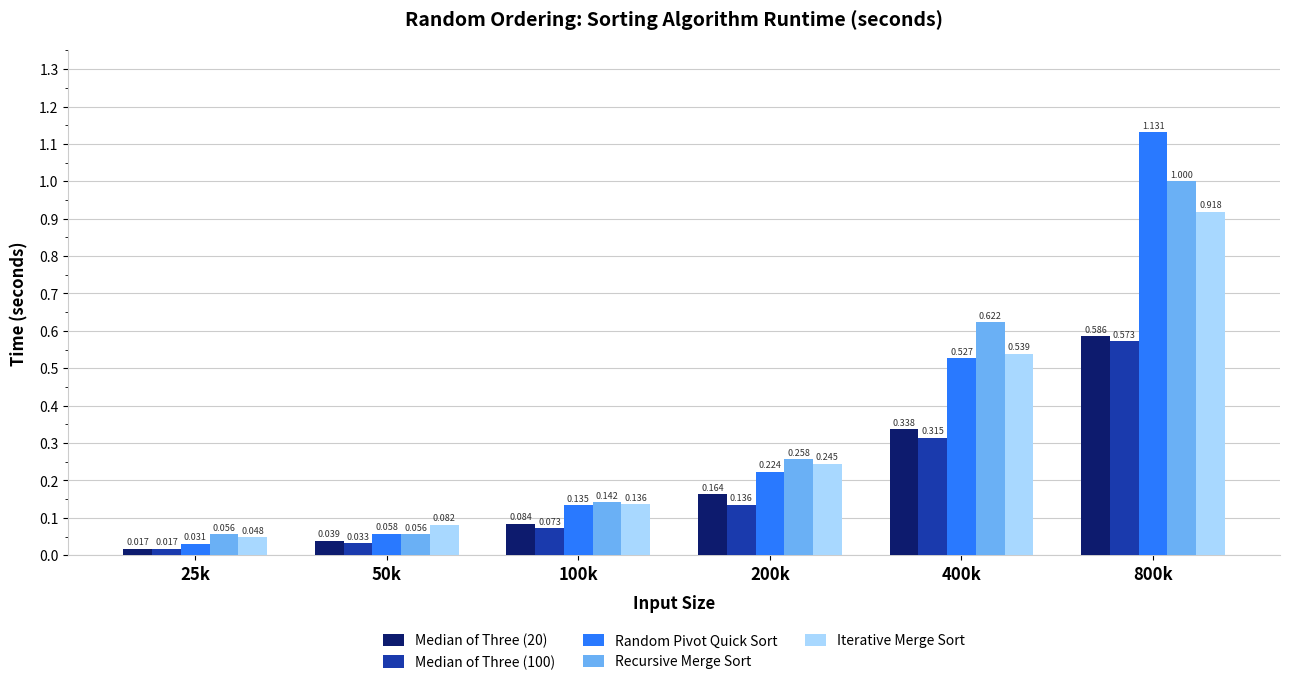

Rank the series by their maximum value, from lowest to highest.

Median of Three (100), Median of Three (20), Iterative Merge Sort, Recursive Merge Sort, Random Pivot Quick Sort